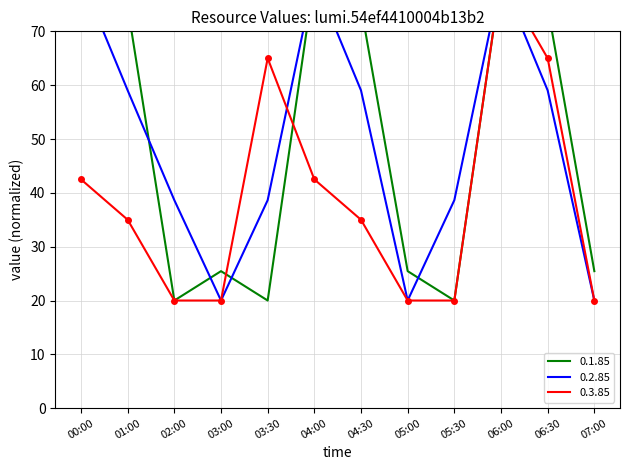

At how many categories does at least one series exceed 30?

9